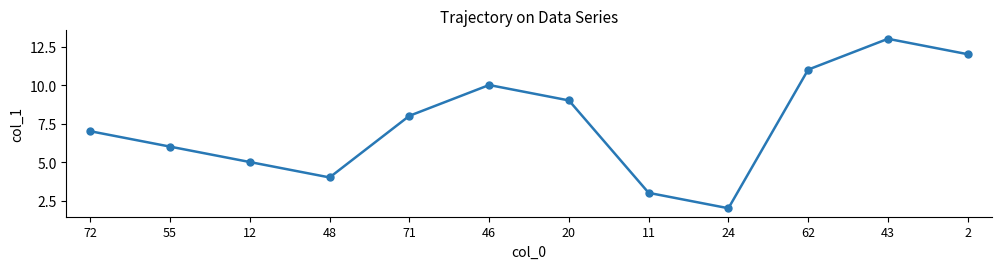

Which category has the lowest value across all series?

24